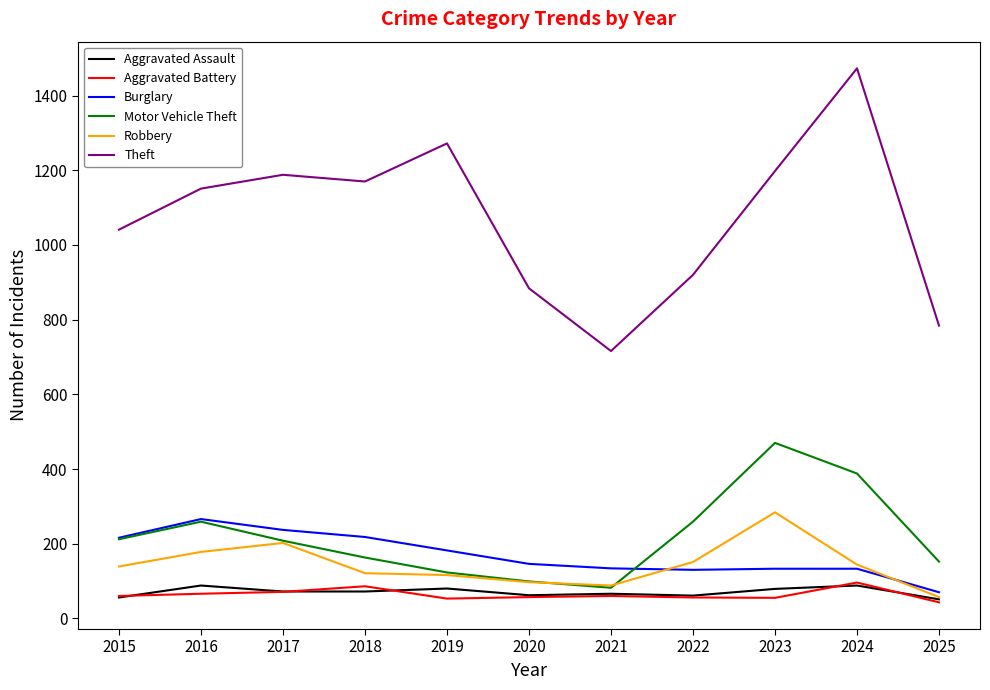

How many distinct data groups are displayed?

6